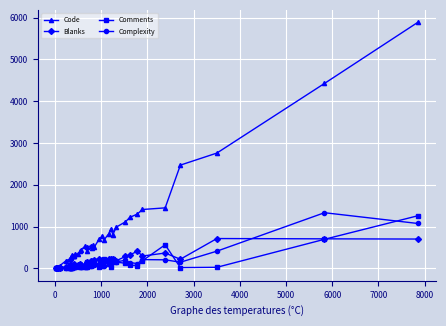

Which series has the largest total across all categories?

Code